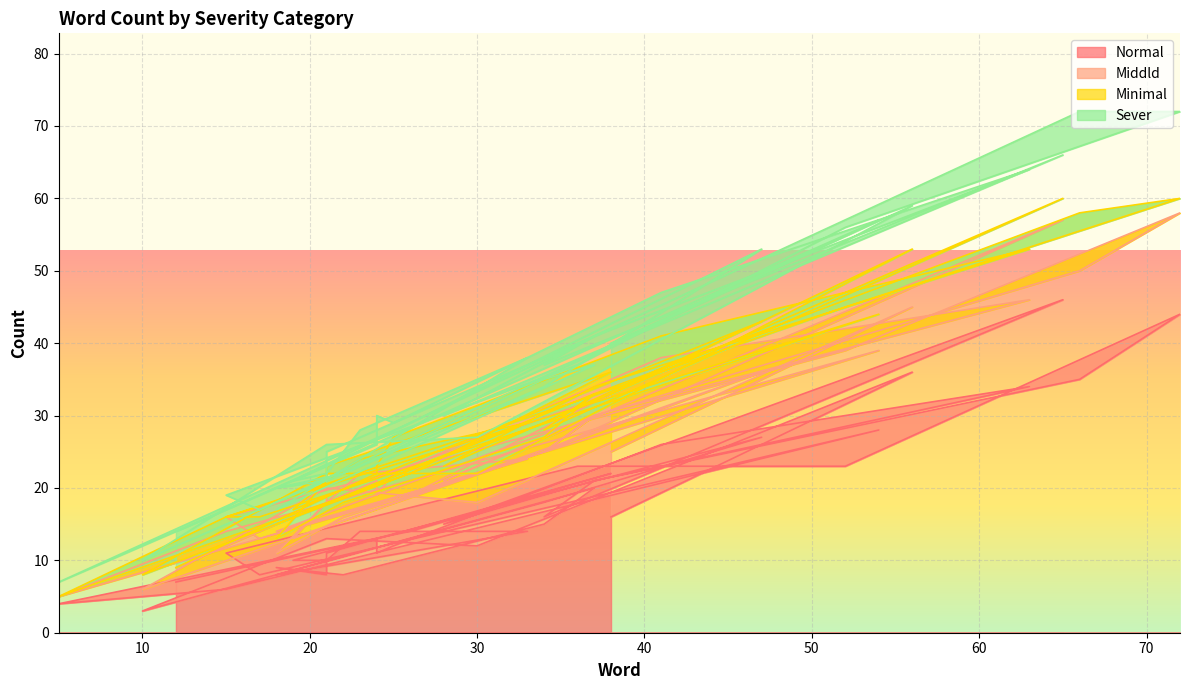

Between 26 and 18, which series saw the biggest shift?

normal